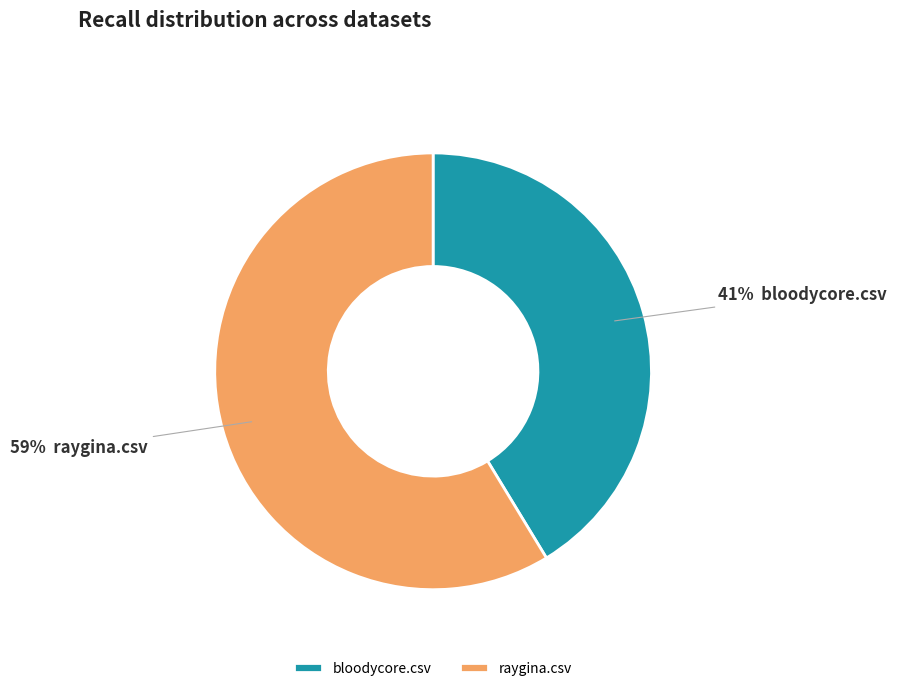

What is the largest slice in the pie chart?

raygina.csv